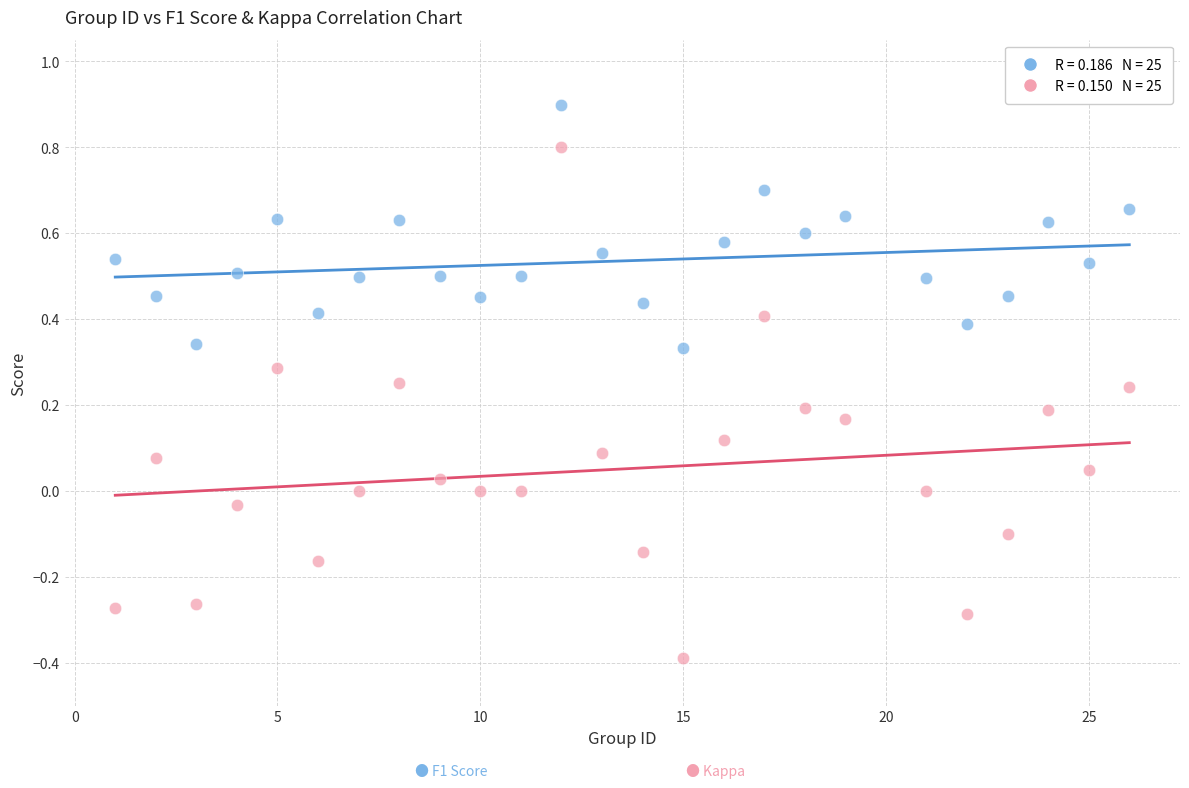

Across all data points, what is the range of Y values (max minus min)?

1.3